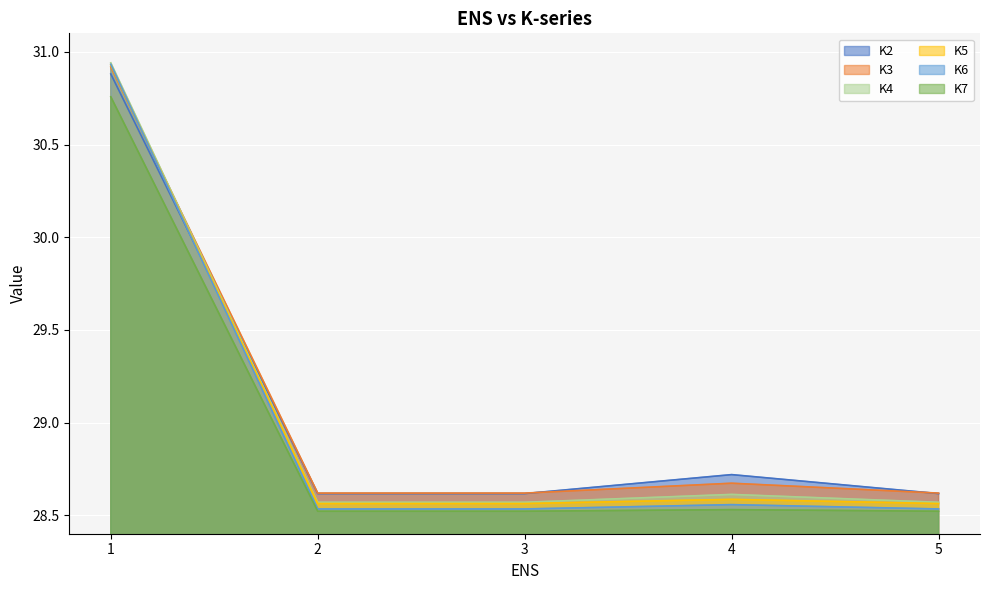

What is the sum of the K5 values at 3 and 2?

57.1